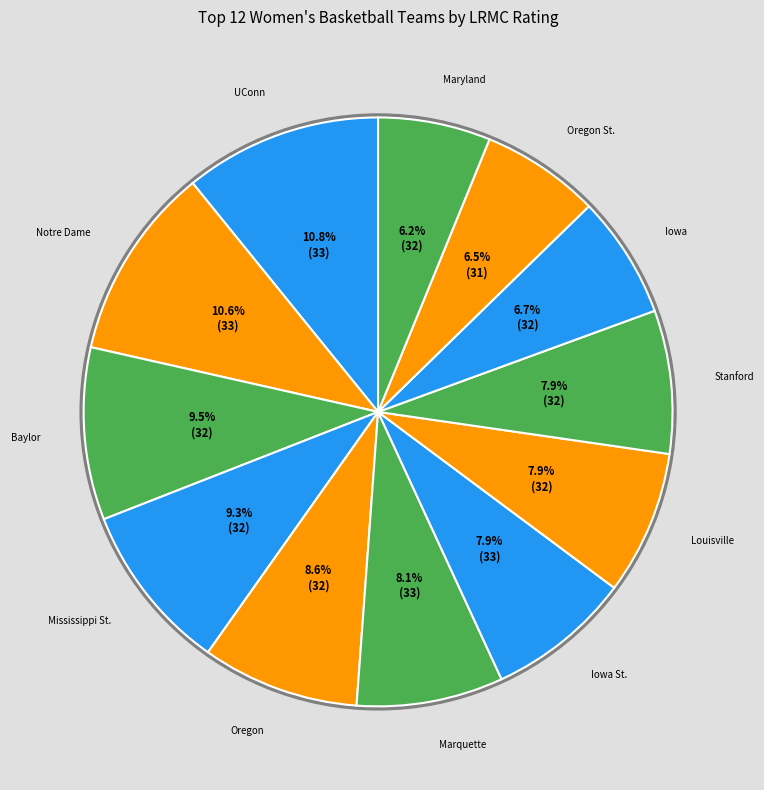

Which category has the smallest portion of the pie?

Maryland